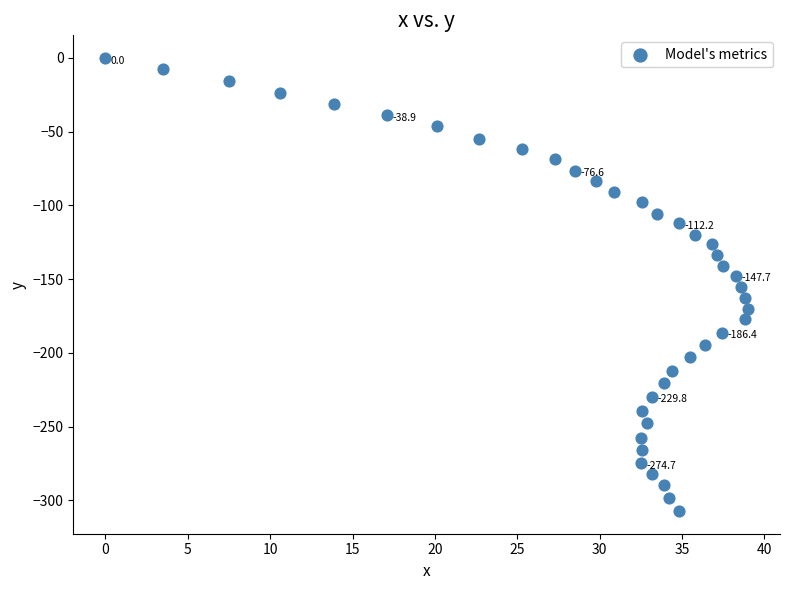

What is the range of X values (max minus min)?

39.0